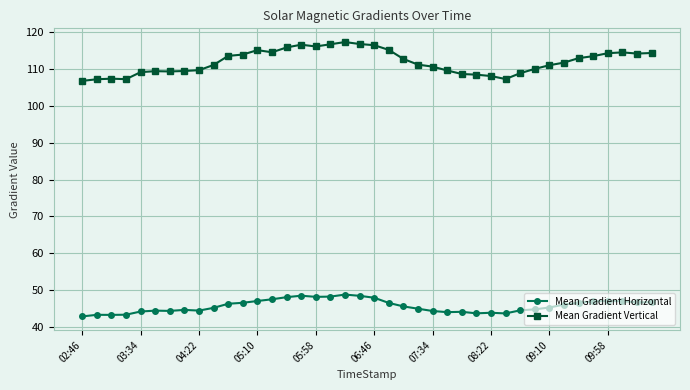

Which series has the largest total across all categories?

Mean Gradient Vertical